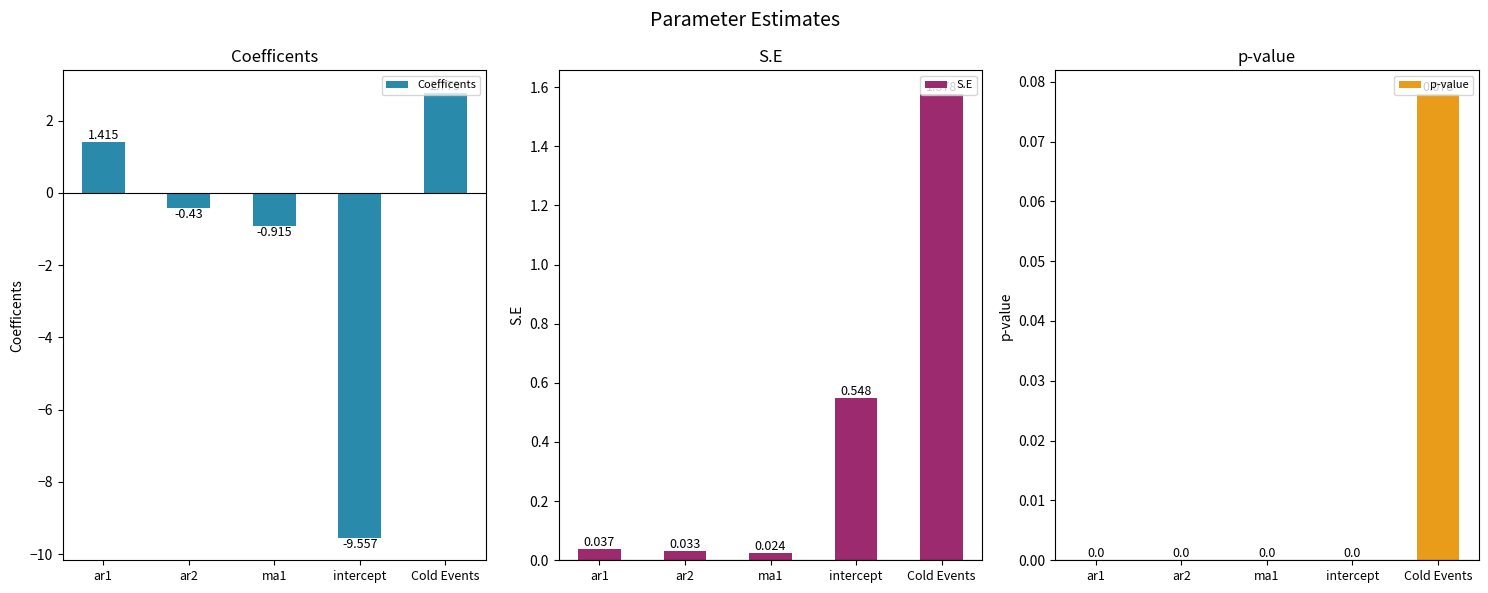

How many positive values does the p-value series have?

1